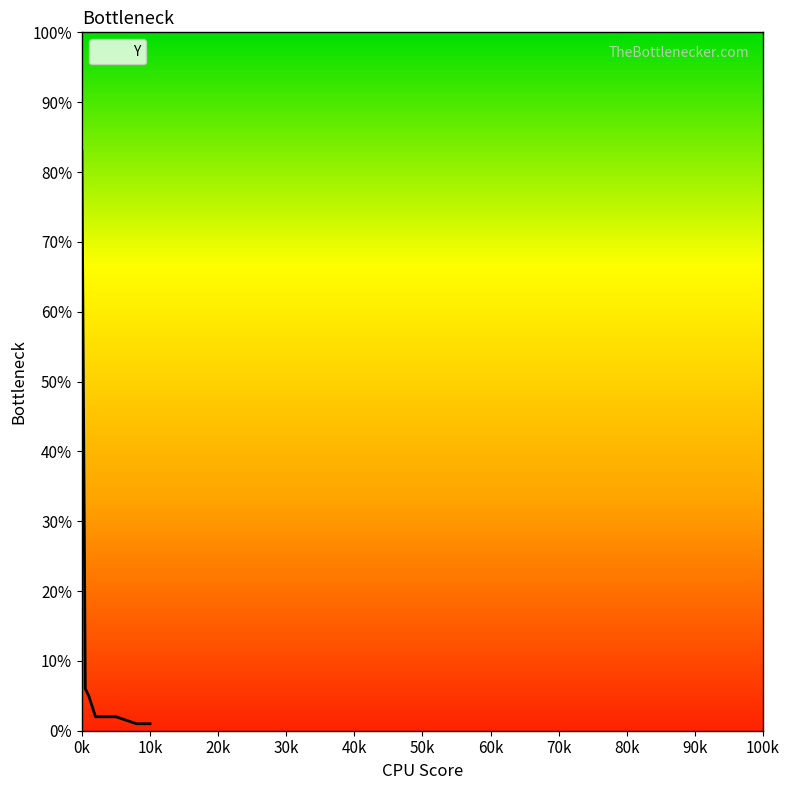

Where is the data nearest to the value 0?

8000